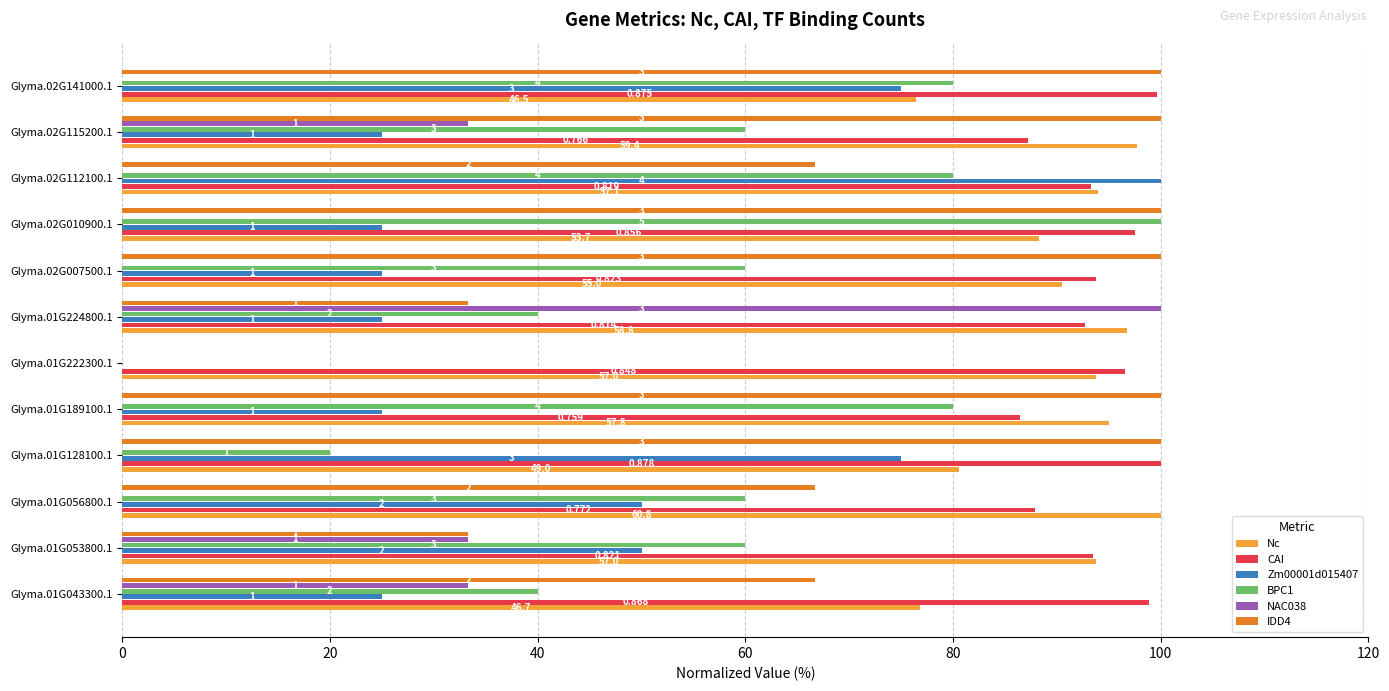

What are all the series names shown in the legend?

Nc, CAI, Zm00001d015407, BPC1, NAC038, IDD4